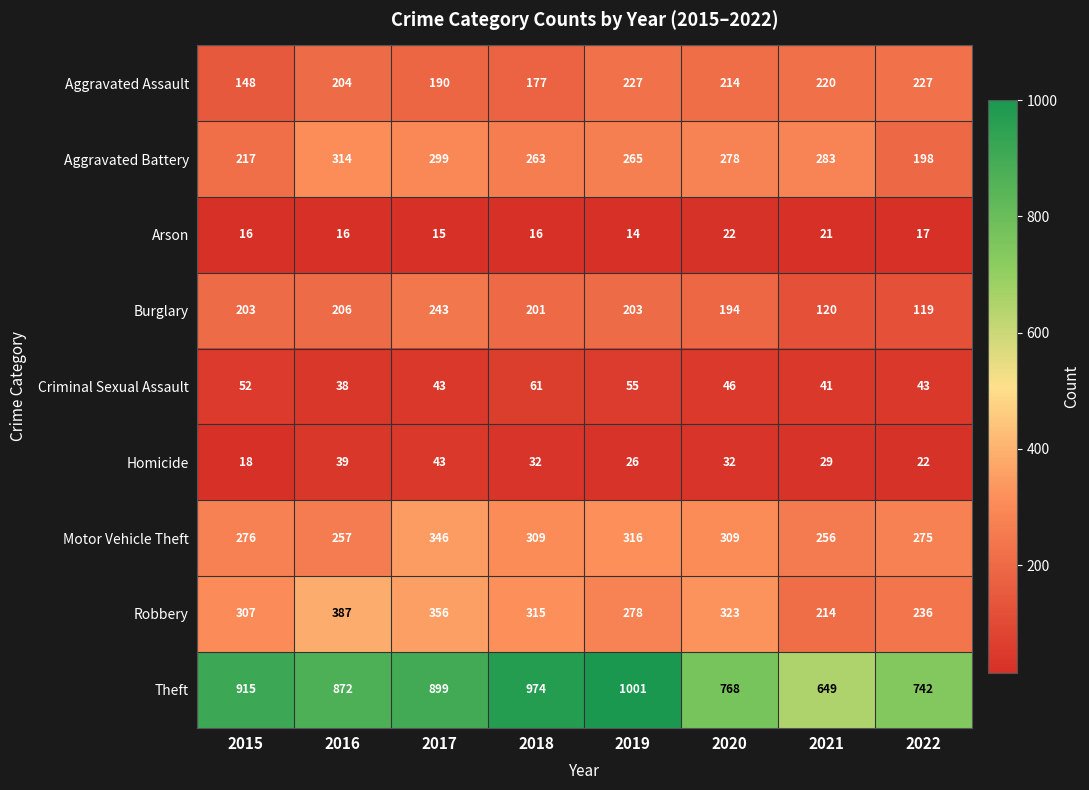

Which category has the lowest value across all series?

2019